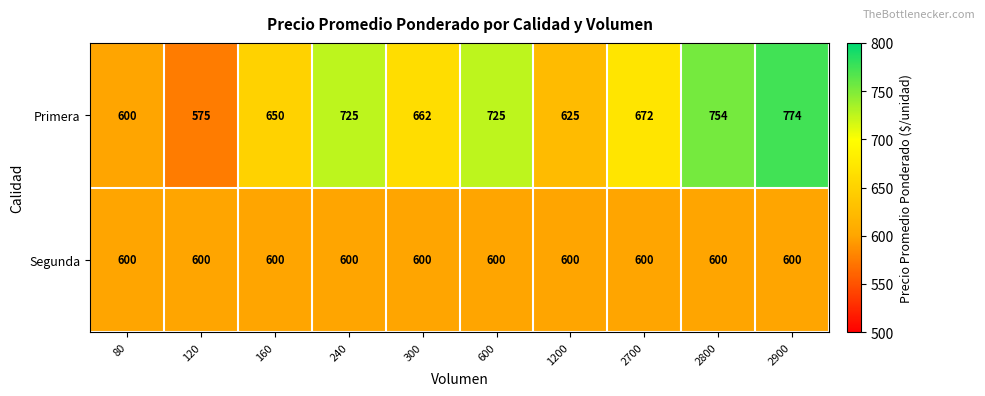

At which category is the sum across all series the highest?

2900